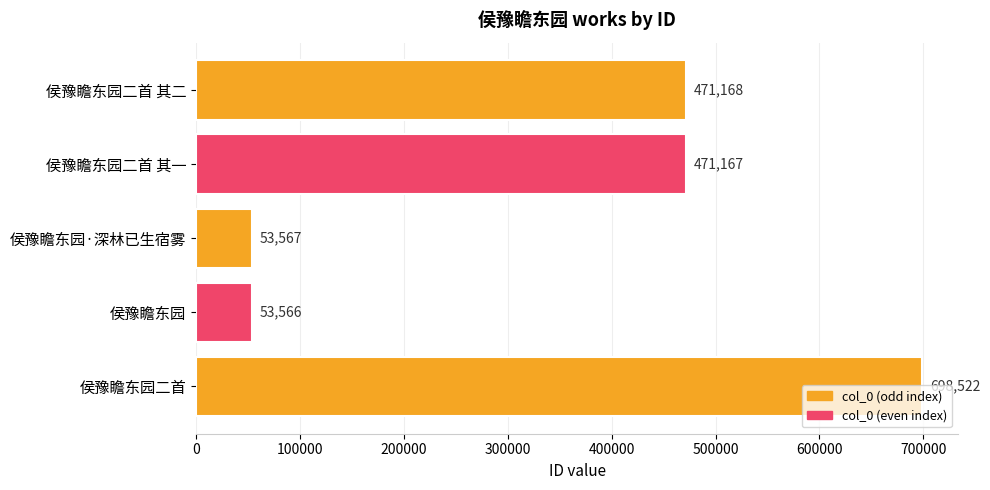

Where is the data nearest to the value 376044?

侯豫瞻东园二首 其一